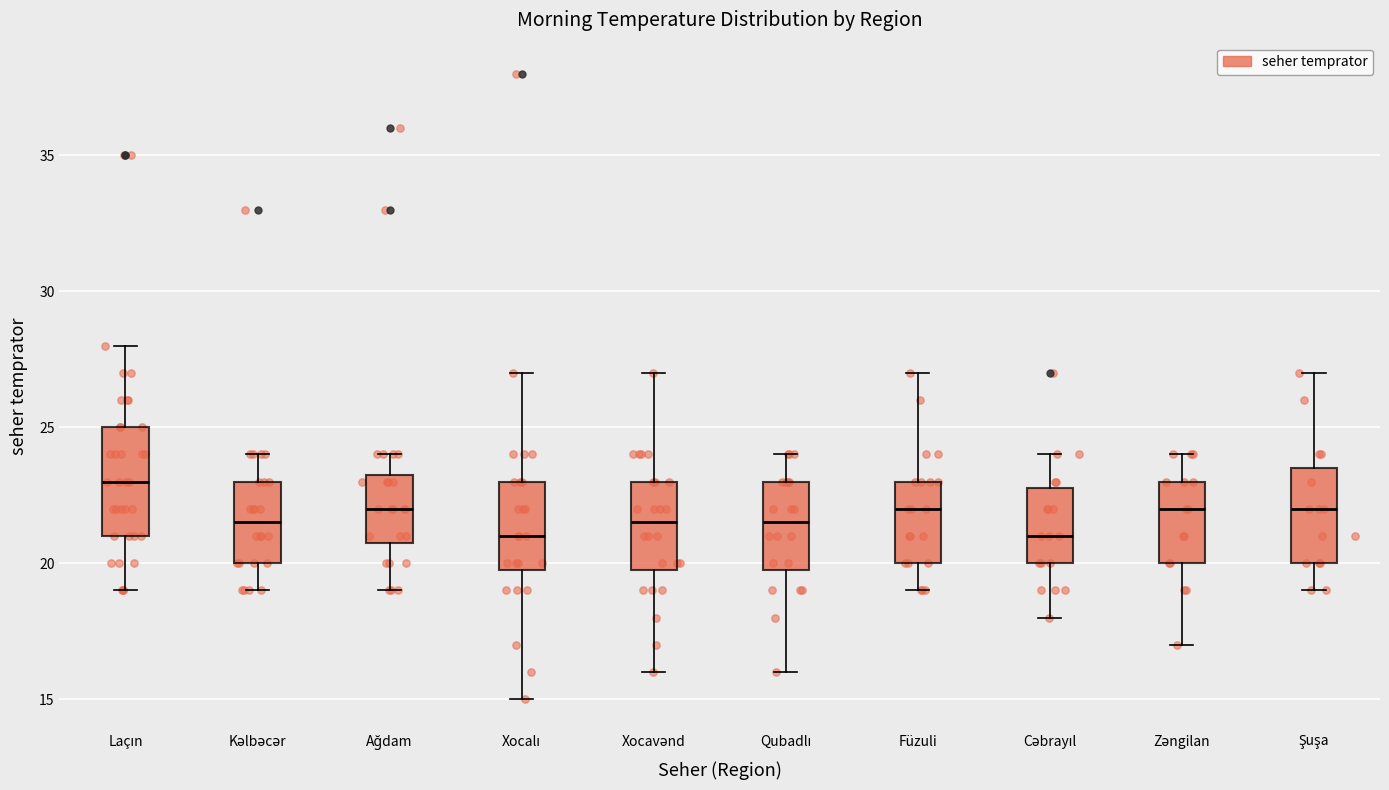

Reading left to right, transcribe this box plot: for each box, give where its median line is, the range the box spans, and where its two whiskers end, as read against the y-axis. The values are not printed on the chart, so give them approximately, as read against the axis.

Laçın: median 23.0, box 21.0 to 25.0, whiskers 19.0 to 28.0
Kəlbəcər: median 21.5, box 20.0 to 23.0, whiskers 19.0 to 24.0
Ağdam: median 22.0, box 21.0 to 23.5, whiskers 19.0 to 24.0
Xocalı: median 21.0, box 20.0 to 23.0, whiskers 15.0 to 27.0
Xocavənd: median 21.5, box 20.0 to 23.0, whiskers 16.0 to 27.0
Qubadlı: median 21.5, box 20.0 to 23.0, whiskers 16.0 to 24.0
Füzuli: median 22.0, box 20.0 to 23.0, whiskers 19.0 to 27.0
Cəbrayıl: median 21.0, box 20.0 to 23.0, whiskers 18.0 to 24.0
Zəngilan: median 22.0, box 20.0 to 23.0, whiskers 17.0 to 24.0
Şuşa: median 22.0, box 20.0 to 23.5, whiskers 19.0 to 27.0